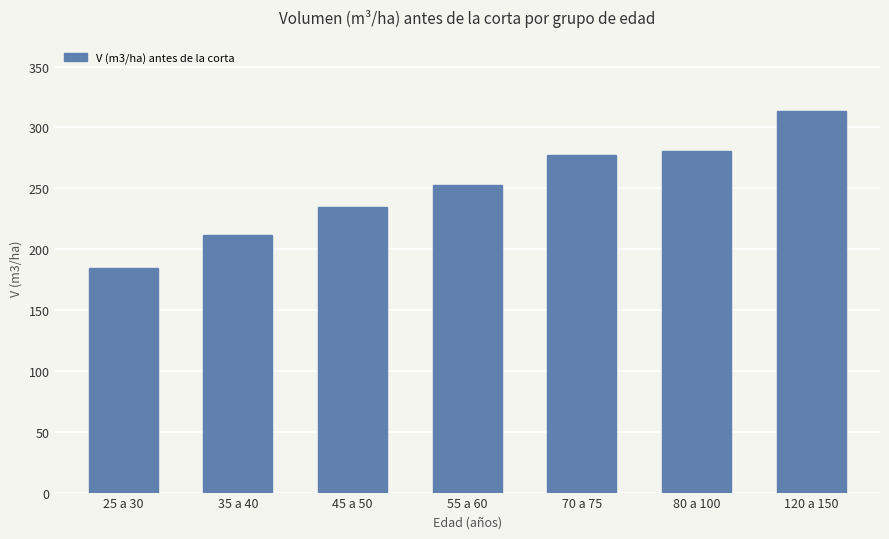

Are the bars horizontal?

No